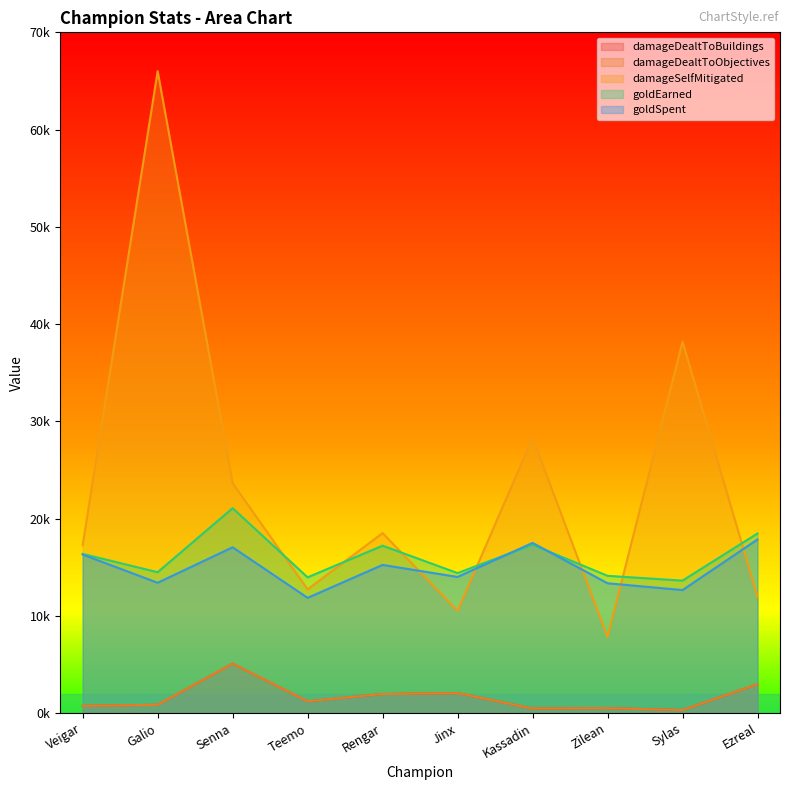

What is the total value across all series at Zilean?

36316